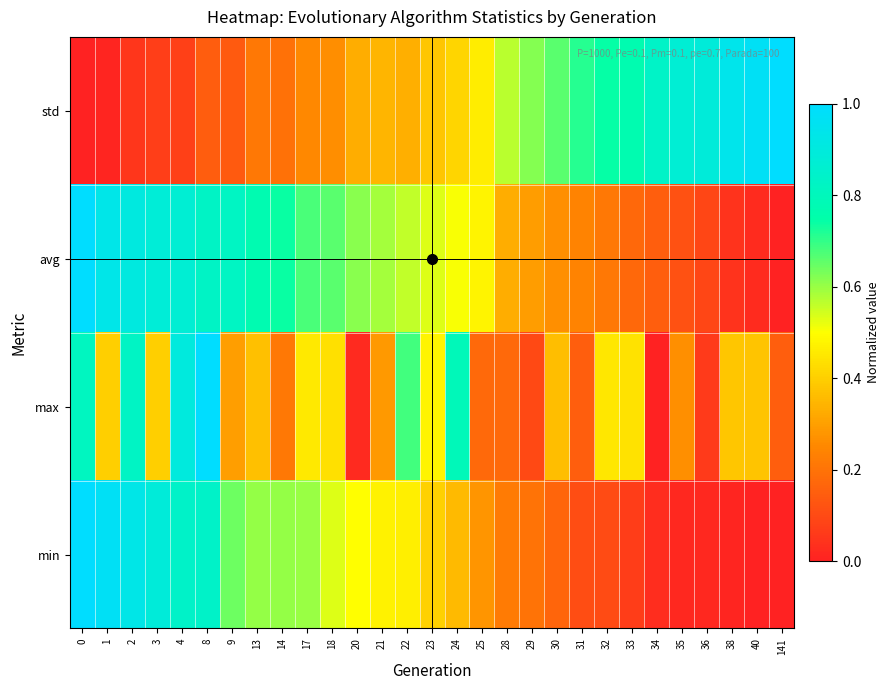

Reading left to right, what are all the values shown in this chart?

min: 0=1.0	1=1.0	2=0.9	3=0.9	4=0.8	8=0.8	9=0.6	13=0.6	14=0.6	17=0.6	18=0.5	20=0.5	21=0.5	22=0.5	23=0.4	24=0.4	25=0.3	28=0.2	29=0.2	30=0.2	31=0.1	32=0.1	33=0.1	34=0.0	35=0.0	36=0.0	38=0.0	40=0.0	141=0.0
max: 0=0.8	1=0.4	2=0.8	3=0.4	4=0.9	8=1.0	9=0.3	13=0.4	14=0.2	17=0.5	18=0.4	20=0.0	21=0.3	22=0.7	23=0.5	24=0.8	25=0.2	28=0.2	29=0.1	30=0.4	31=0.2	32=0.5	33=0.4	34=0.0	35=0.3	36=0.1	38=0.4	40=0.4	141=0.2
avg: 0=1.0	1=0.9	2=0.9	3=0.9	4=0.9	8=0.8	9=0.8	13=0.8	14=0.7	17=0.7	18=0.7	20=0.6	21=0.6	22=0.6	23=0.5	24=0.5	25=0.5	28=0.3	29=0.3	30=0.3	31=0.2	32=0.2	33=0.2	34=0.1	35=0.1	36=0.1	38=0.0	40=0.0	141=0.0
std: 0=0.0	1=0.0	2=0.1	3=0.1	4=0.1	8=0.1	9=0.1	13=0.2	14=0.2	17=0.3	18=0.3	20=0.3	21=0.3	22=0.3	23=0.4	24=0.4	25=0.5	28=0.6	29=0.6	30=0.7	31=0.7	32=0.7	33=0.8	34=0.8	35=0.9	36=0.9	38=0.9	40=1.0	141=1.0